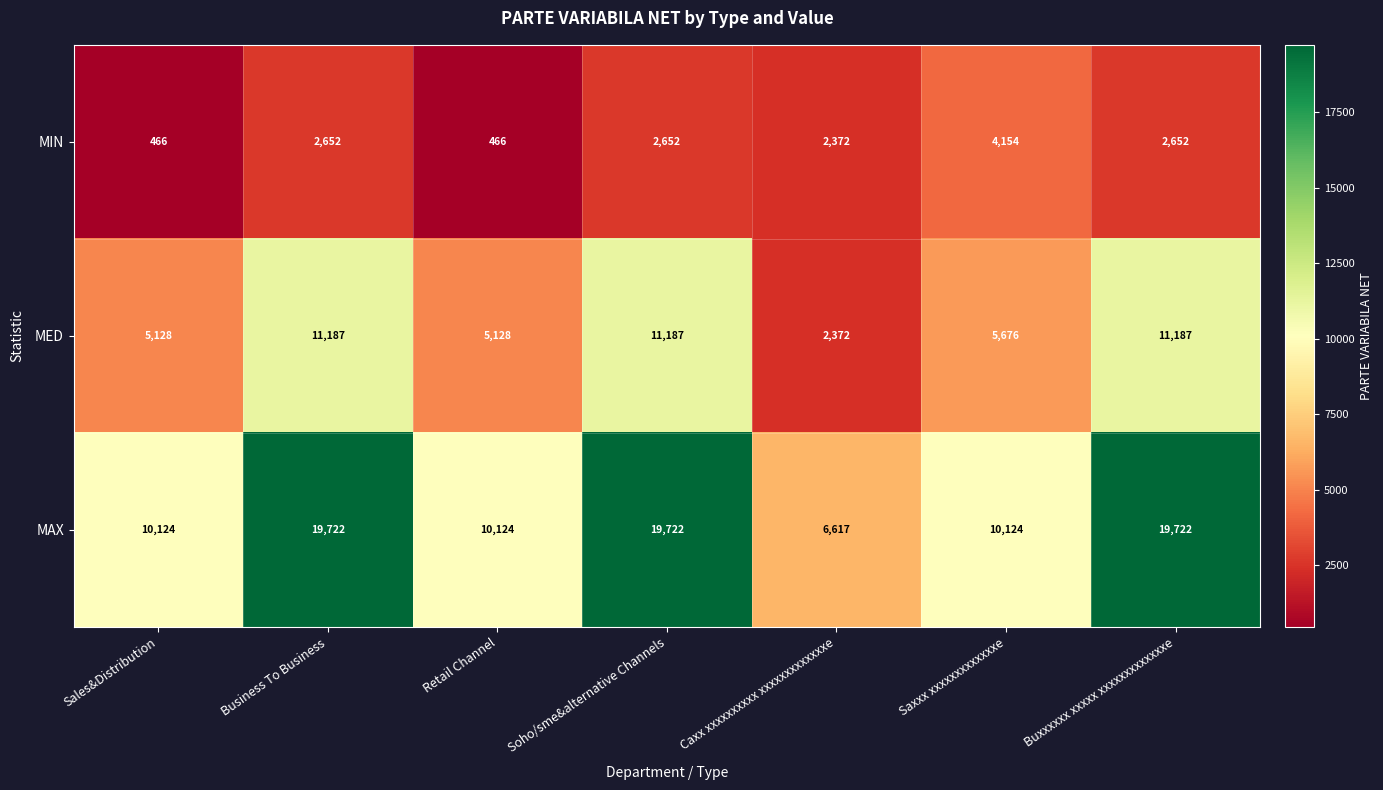

List the series in order of their peak value, lowest first.

MIN, MED, MAX